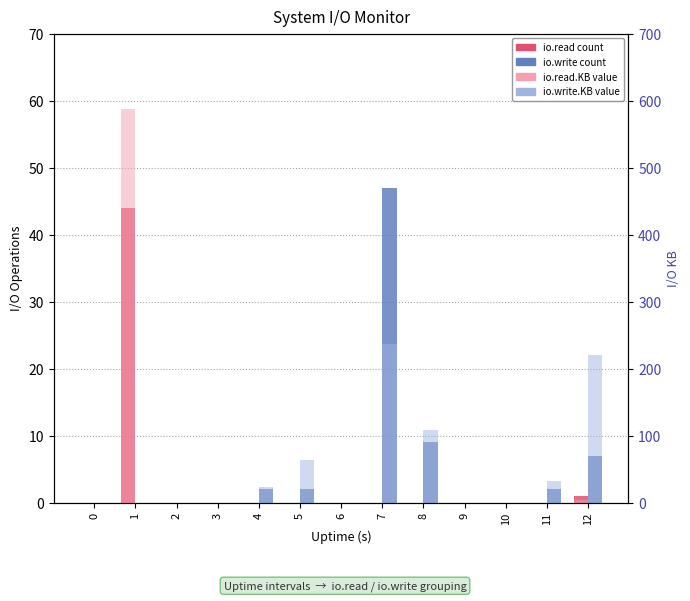

How many distinct data groups are displayed?

4